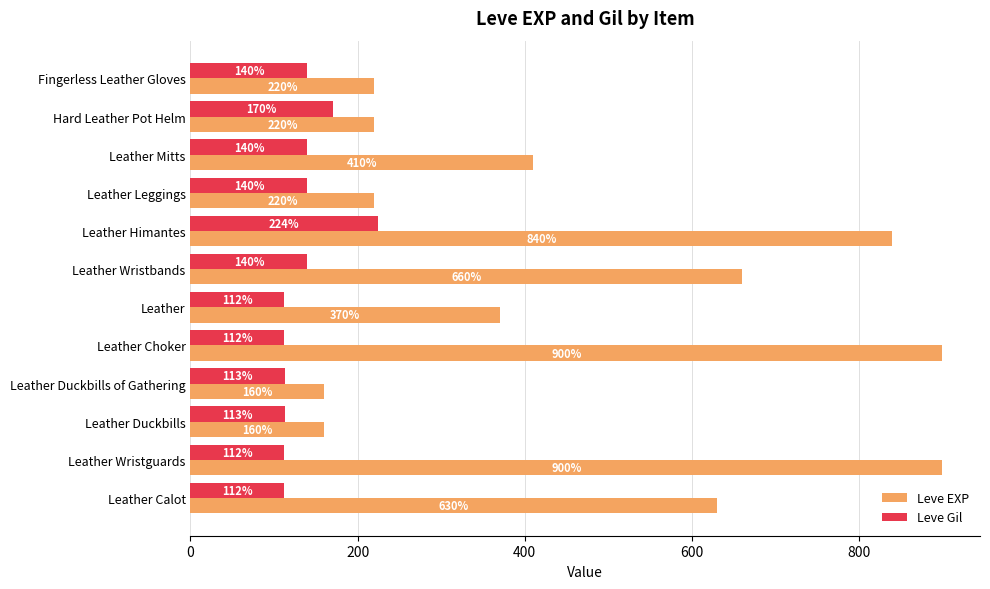

What is the smallest value displayed?

112